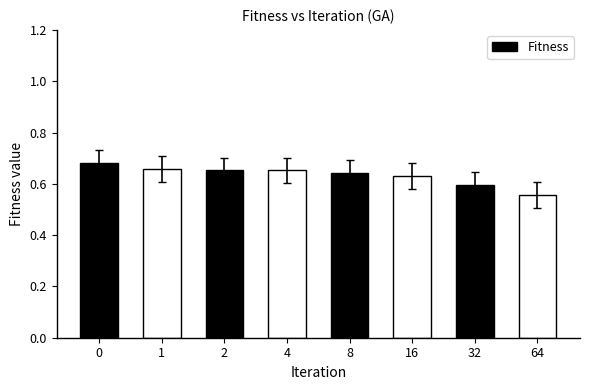

Which category has the lowest value across all series?

64